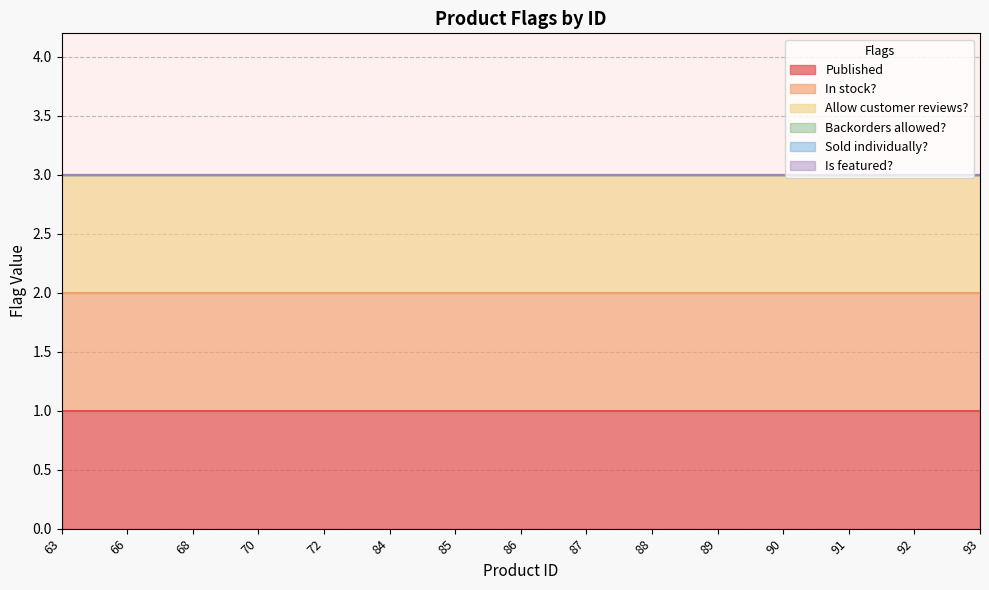

Reading left to right, list all the values displayed in this chart.

Published: 1	1	1	1	1	1	1	1	1	1	1	1	1	1	1
In stock?: 1	1	1	1	1	1	1	1	1	1	1	1	1	1	1
Allow customer reviews?: 1	1	1	1	1	1	1	1	1	1	1	1	1	1	1
Backorders allowed?: 0	0	0	0	0	0	0	0	0	0	0	0	0	0	0
Sold individually?: 0	0	0	0	0	0	0	0	0	0	0	0	0	0	0
Is featured?: 0	0	0	0	0	0	0	0	0	0	0	0	0	0	0